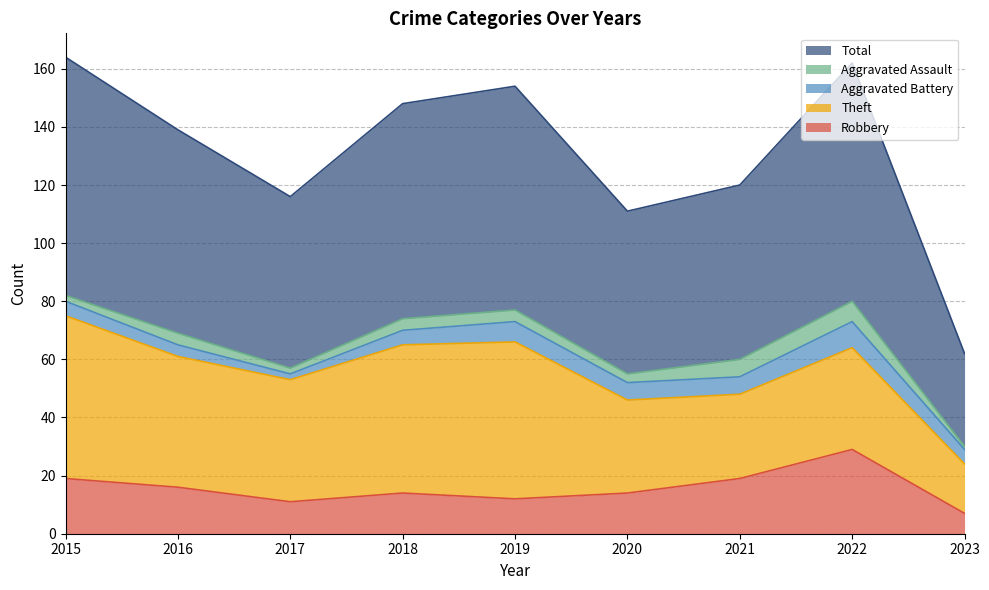

What is the difference between the Aggravated Battery values at 2020 and 2018?

1